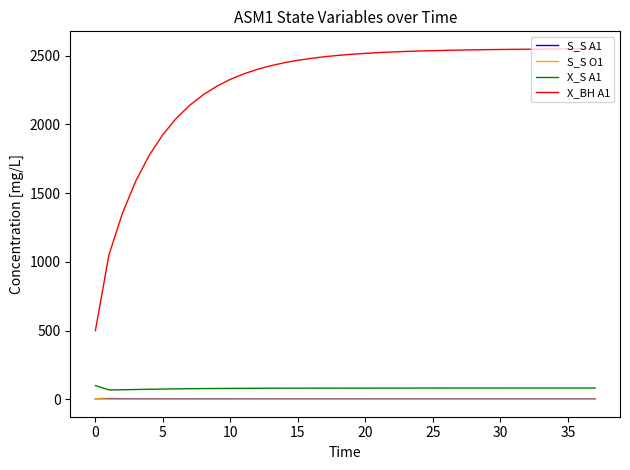

True or false: S_S O1 and X_S A1 intersect in this chart.

False